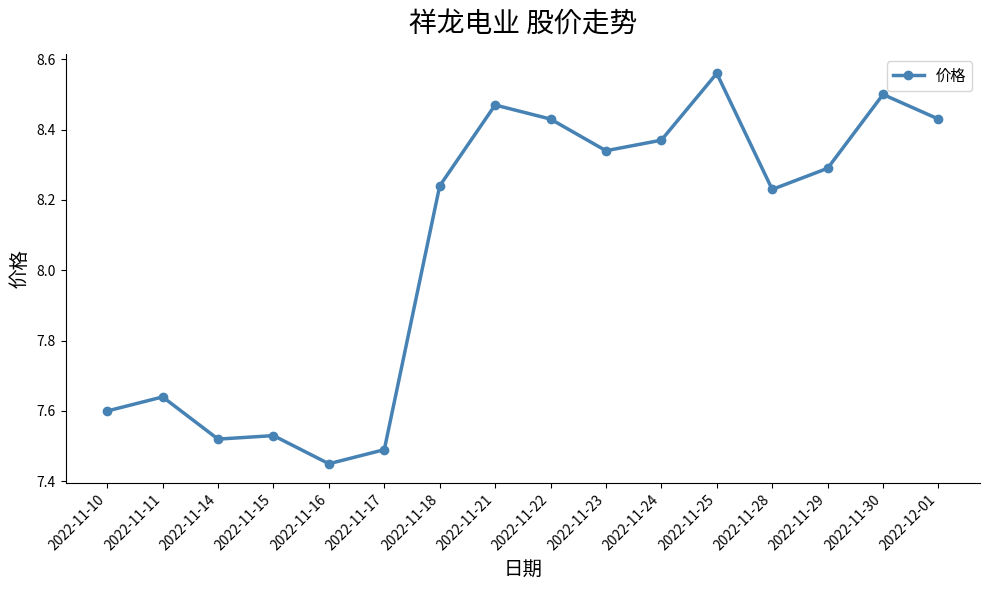

The chart shows a value of 7.5 at 2022-11-17. True or false?

True